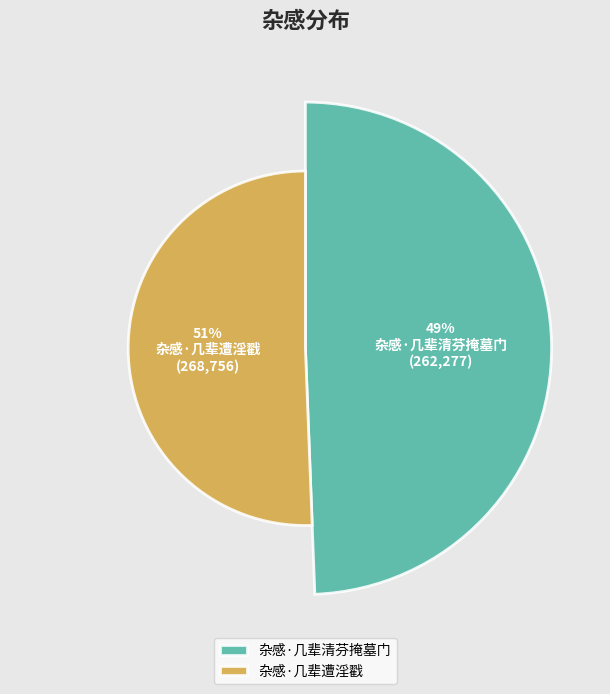

What is the largest slice in the pie chart?

杂感·几辈遭淫戳